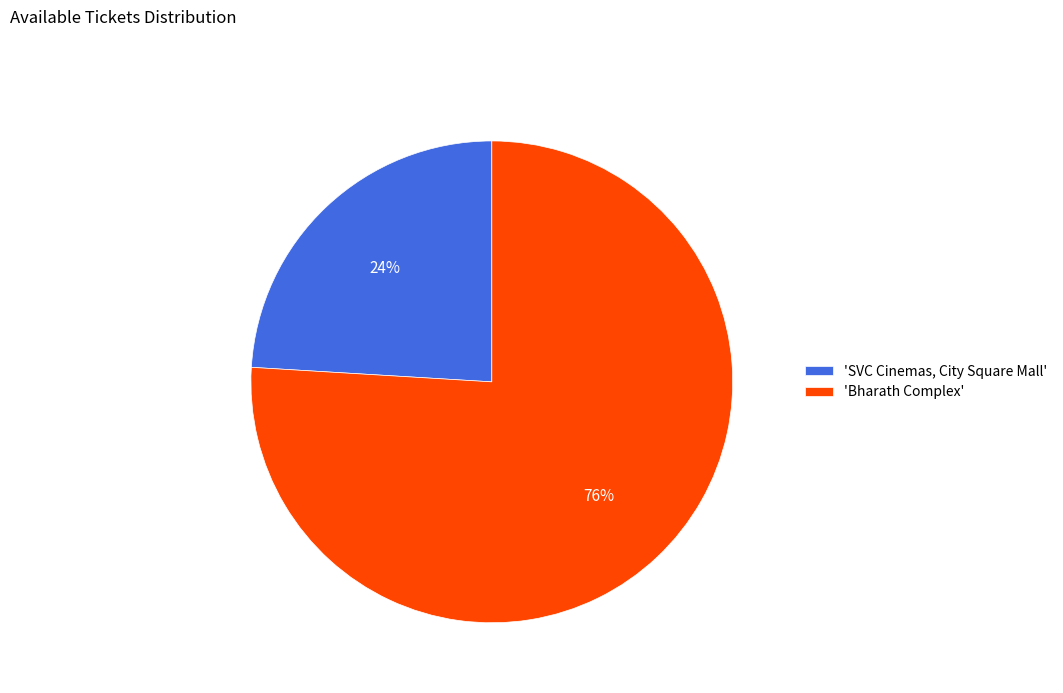

The 'Bharath Complex' slice represents 68% of the pie. True or false?

False